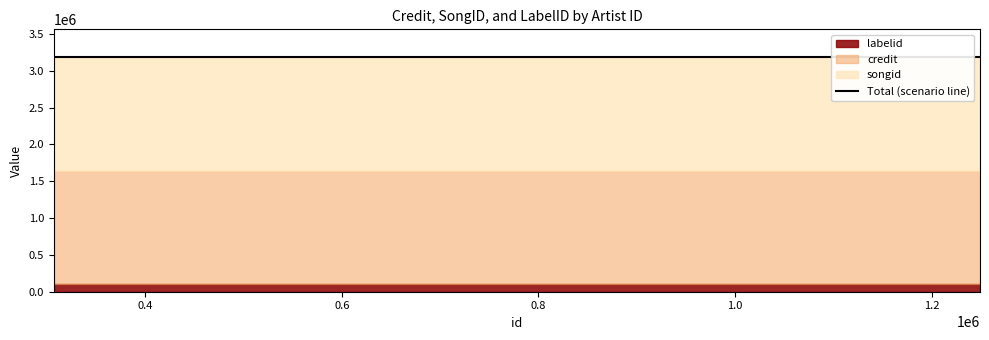

Rank the series by their maximum value, from highest to lowest.

songid, credit, labelid